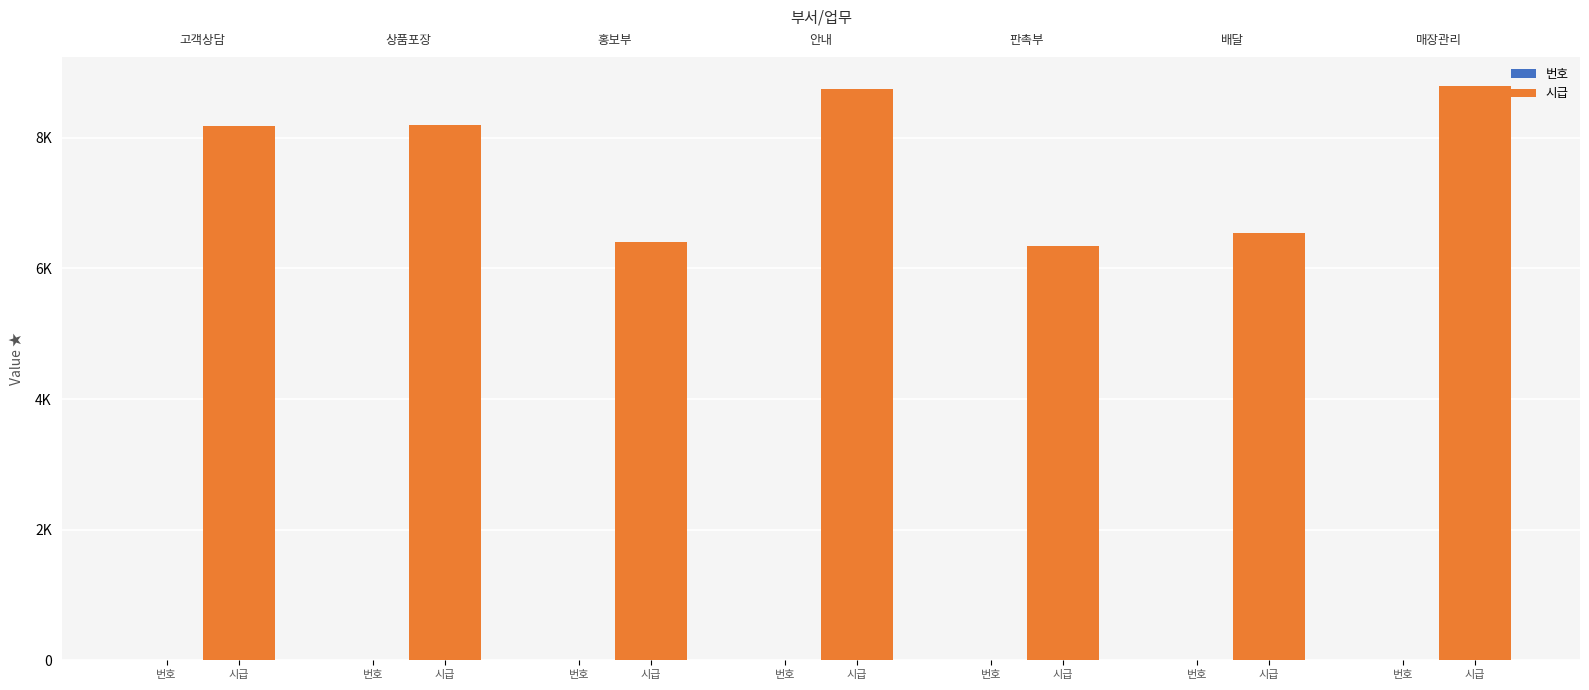

Which has a higher value, 번호 or 번호?

번호